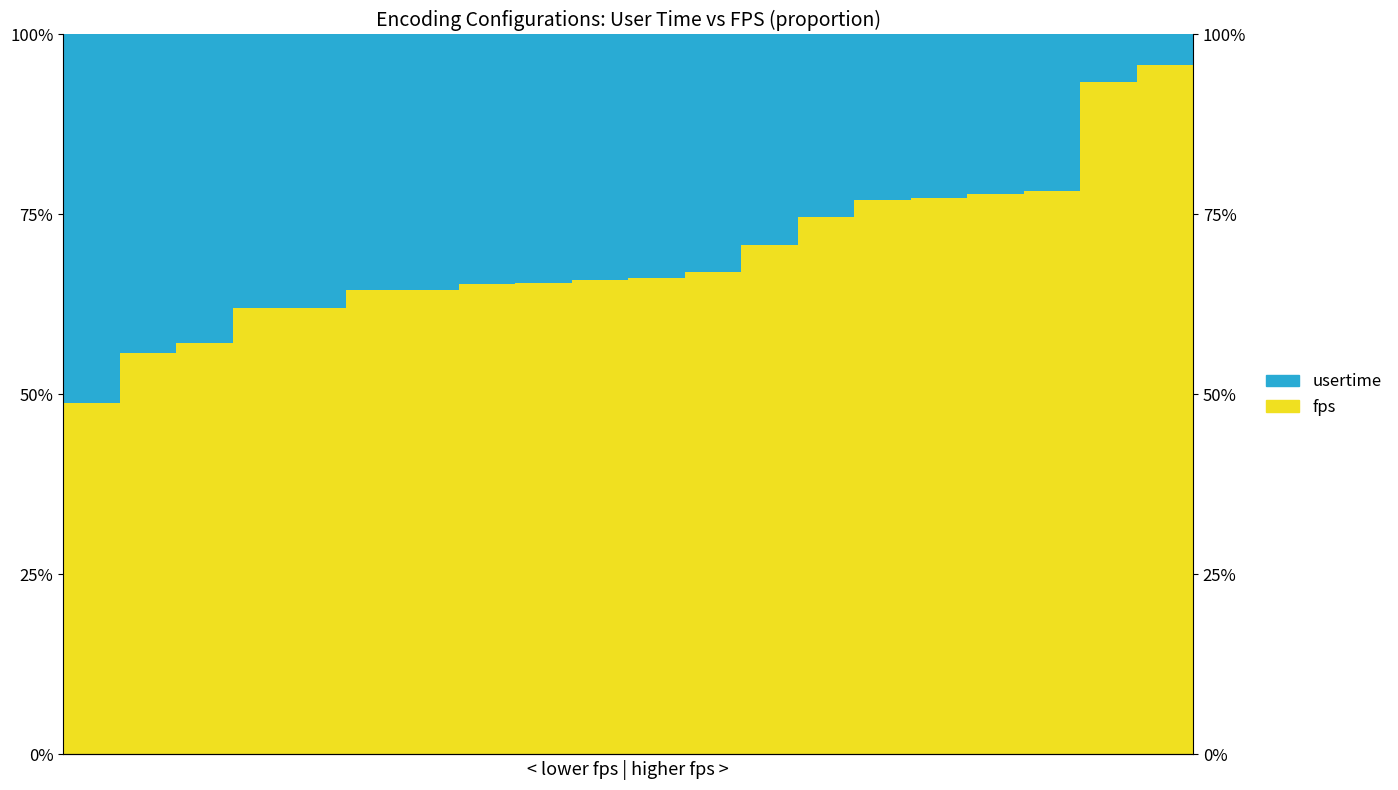

Between 3 and 9, which series saw the biggest shift?

fps